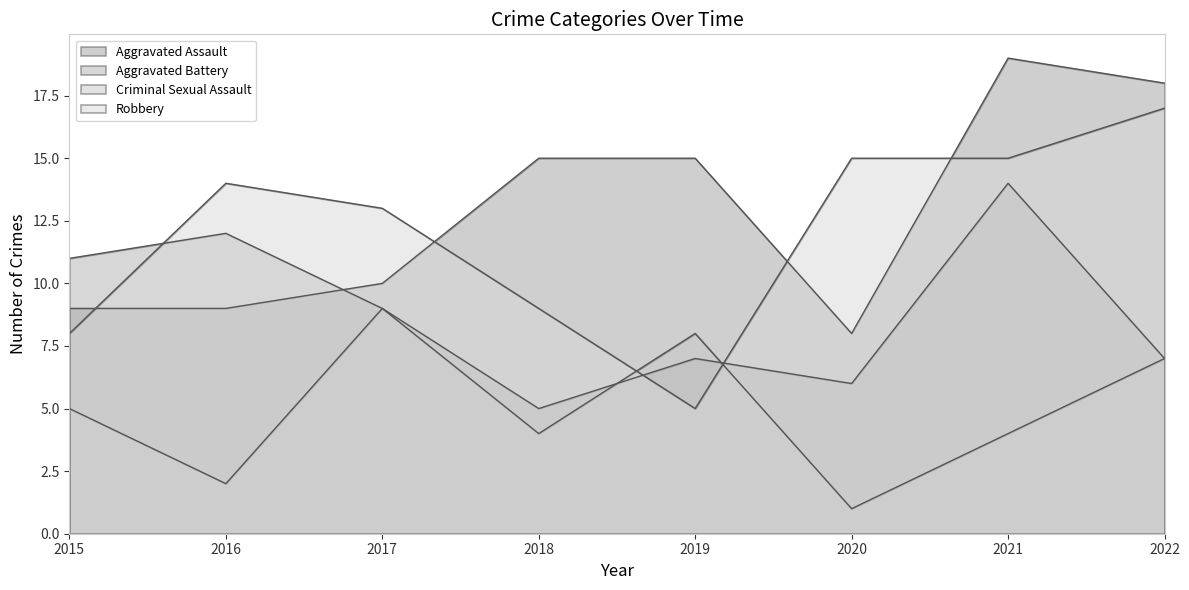

What are all the series names shown in the legend?

Aggravated Assault, Aggravated Battery, Criminal Sexual Assault, Robbery